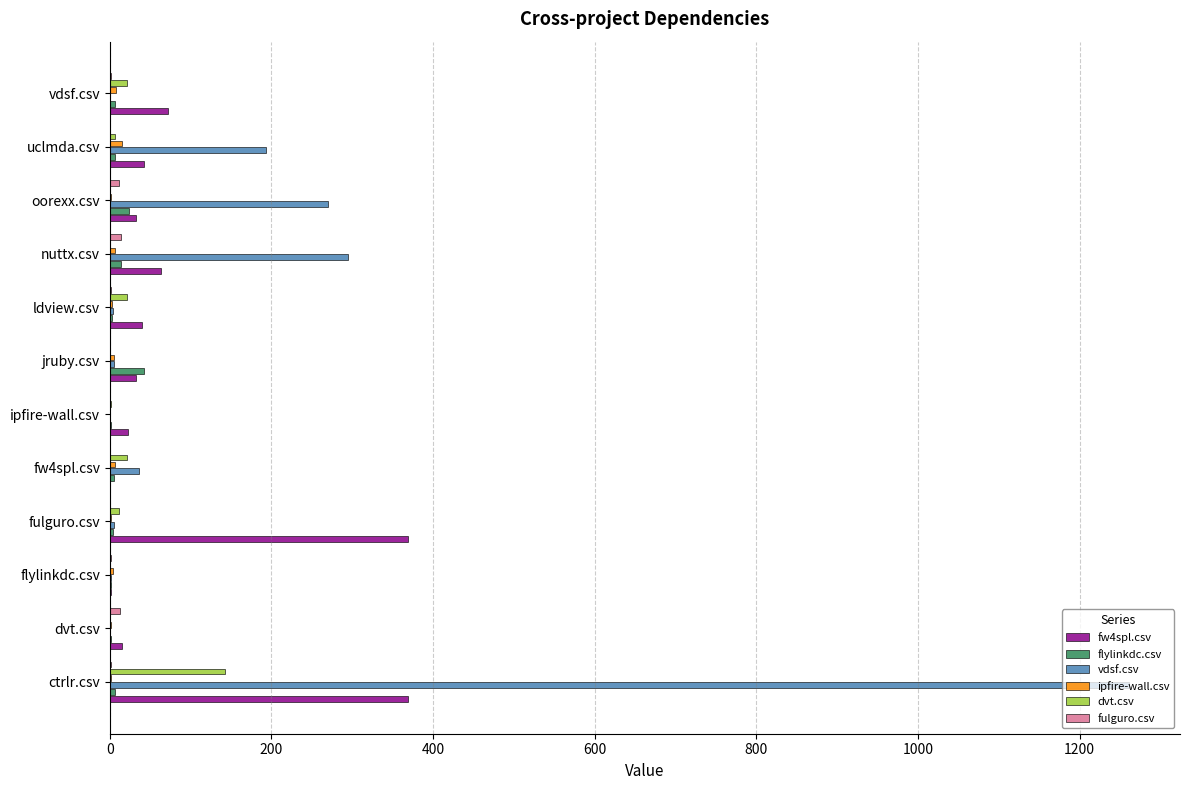

At which category is the sum across all series the highest?

ctrlr.csv